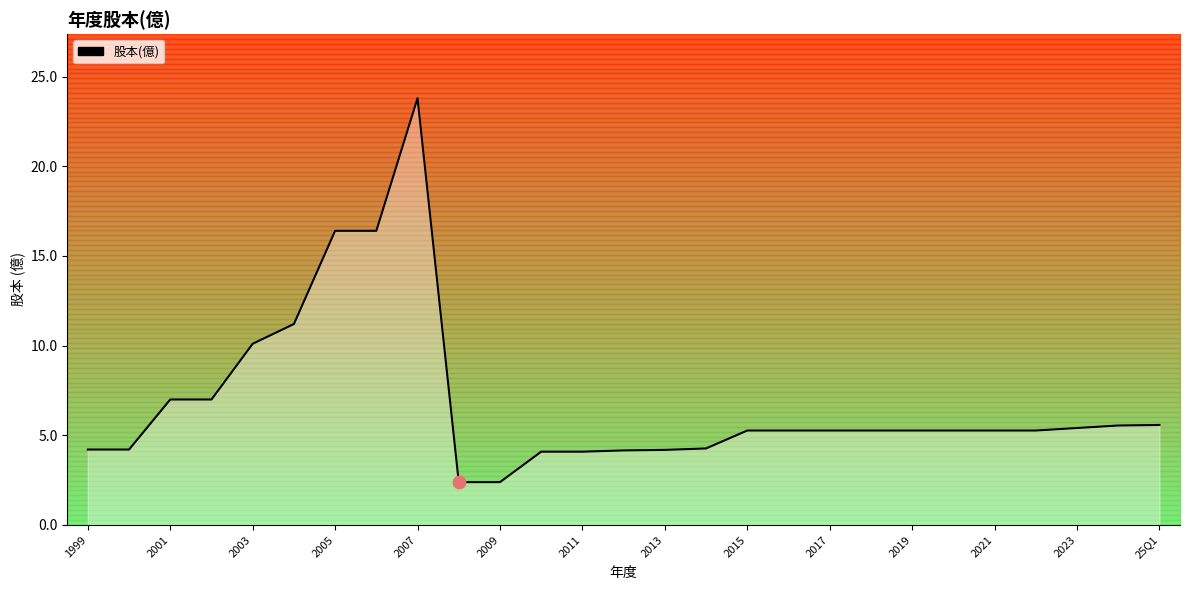

Between 2010 and 2018, which is larger?

2018